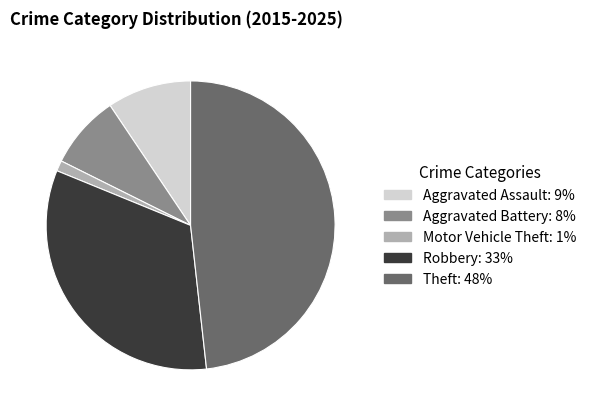

Does Aggravated Battery represent more than half of the total?

No